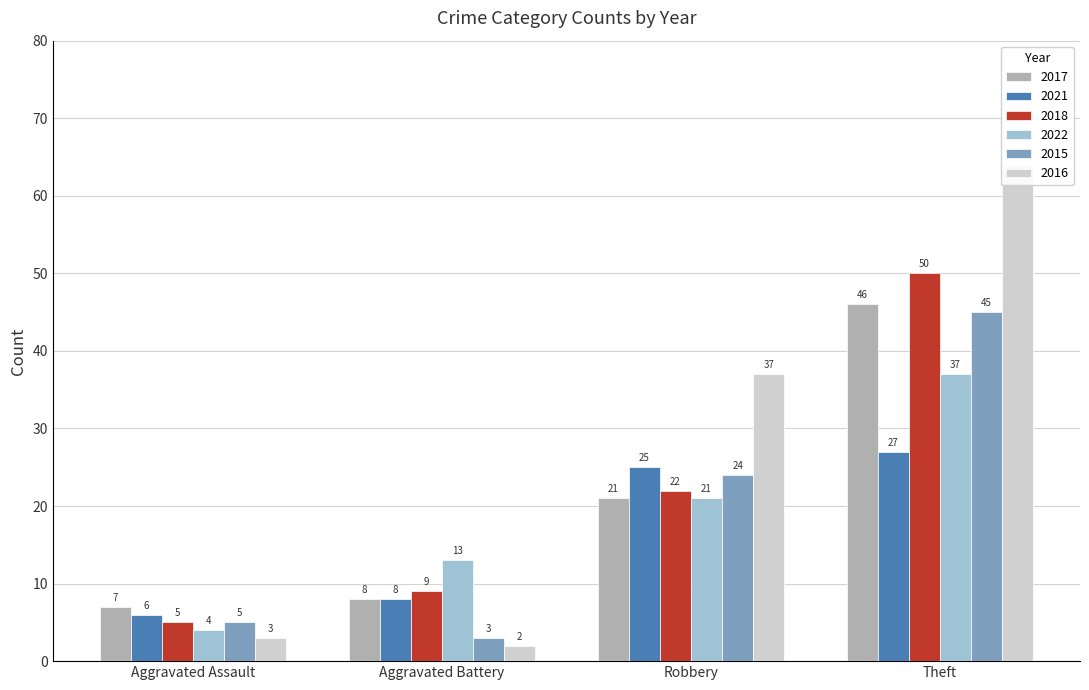

How many bars are there in each group?

6